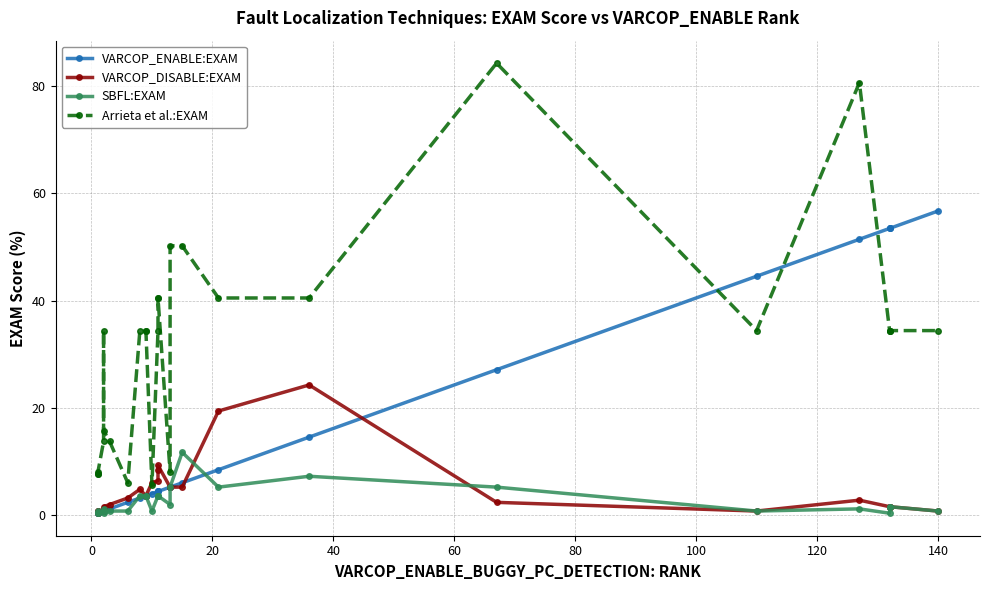

Is this an area chart (filled region under the line)?

No